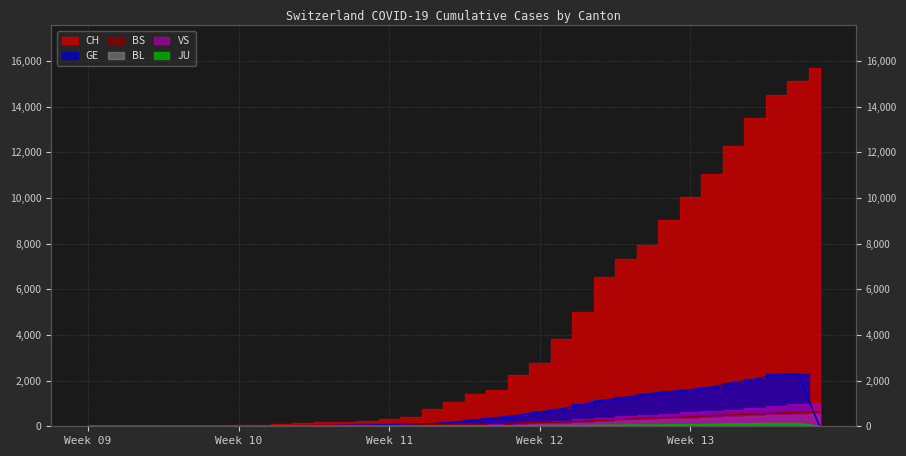

What is the spread (max minus min) of values at 2020-02-29?

5